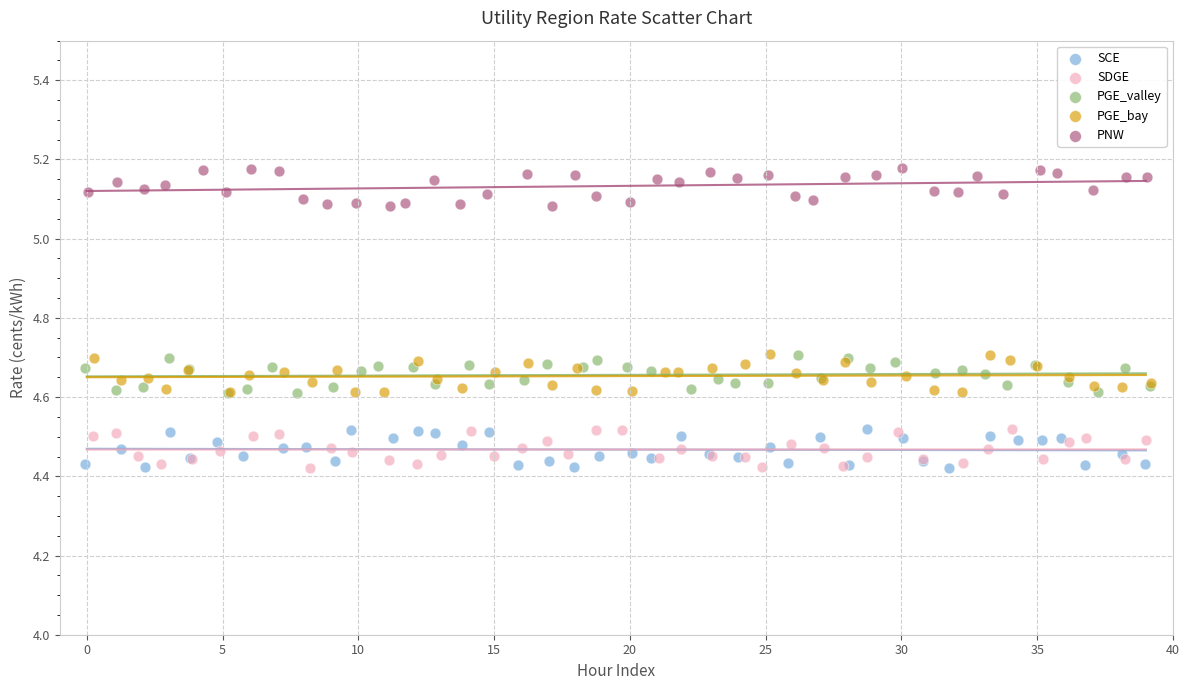

Which series contains the highest Y value?

PNW